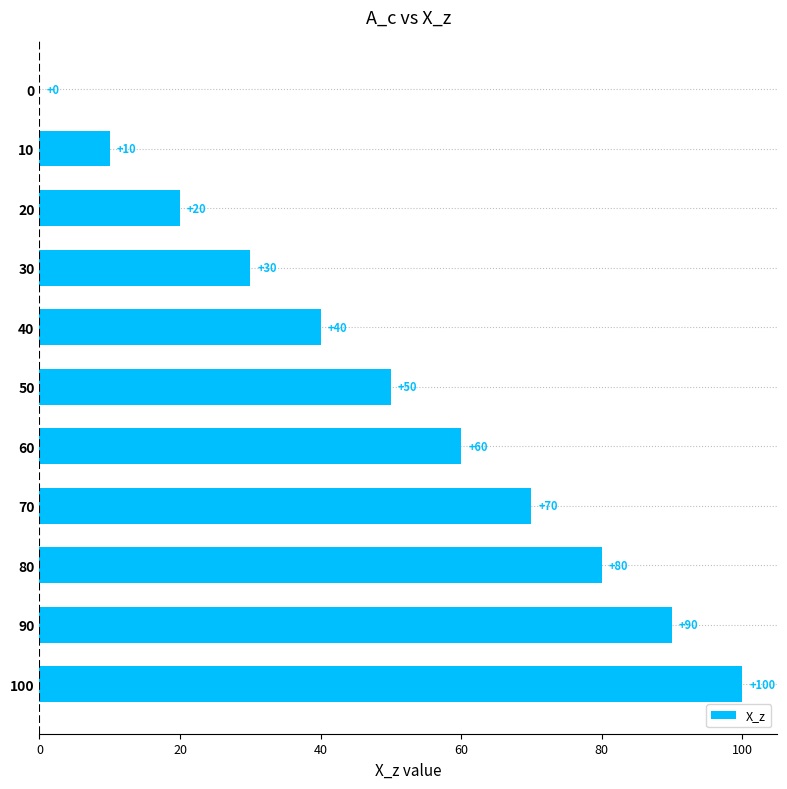

True or false: the data shows 50 at 50.

True